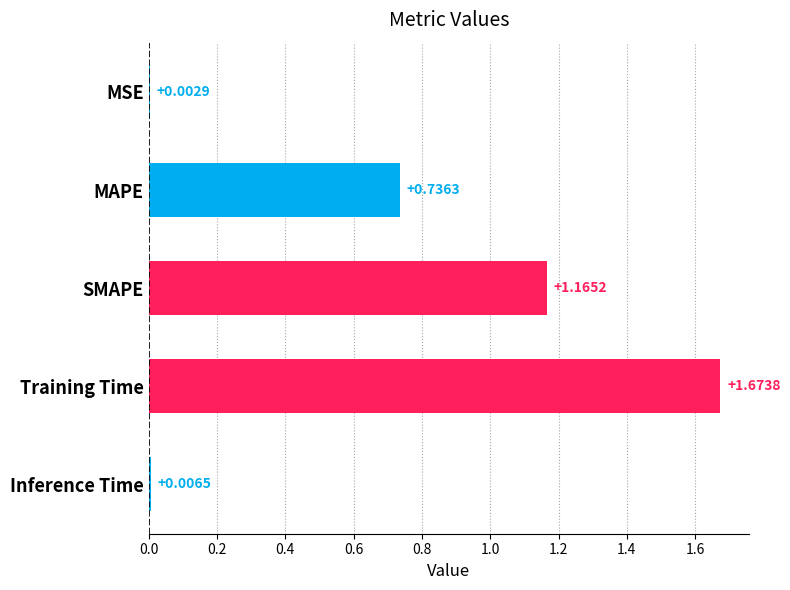

What is the sum of all values?

3.6